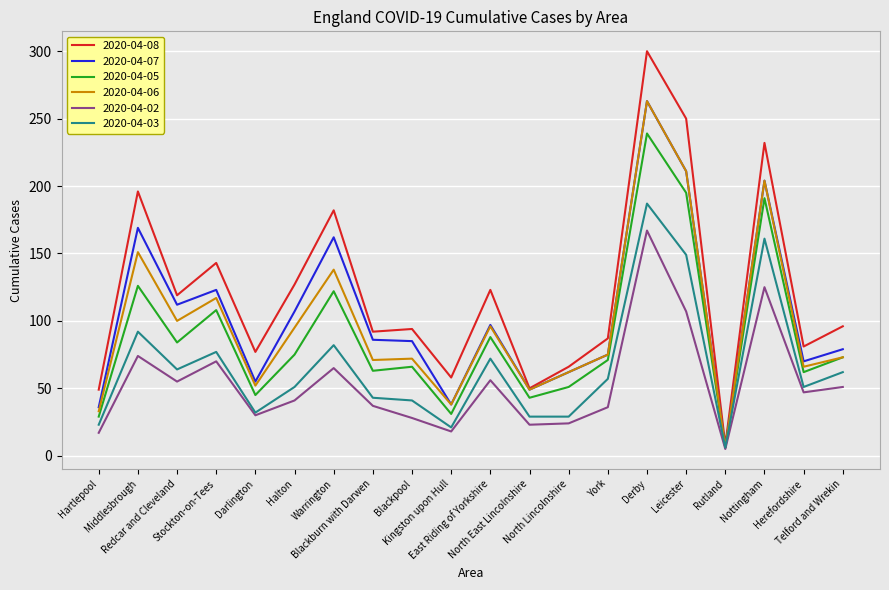

Which series has the largest range (max minus min)?

2020-04-08